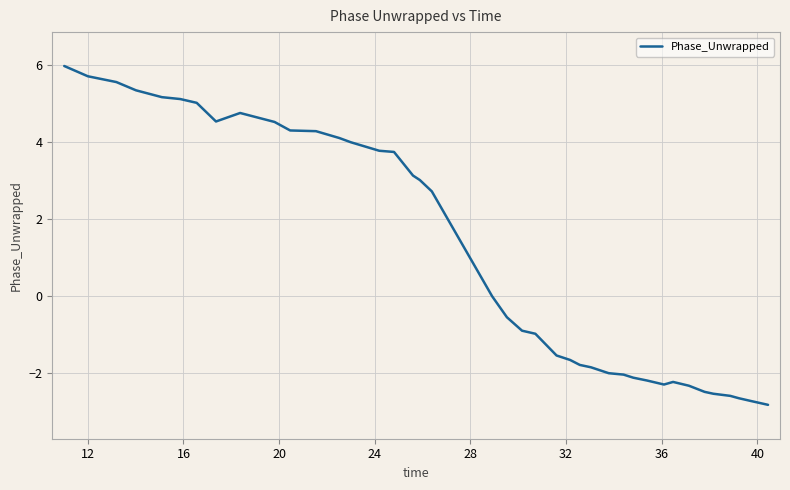

What is the minimum value shown in the chart?

-2.8